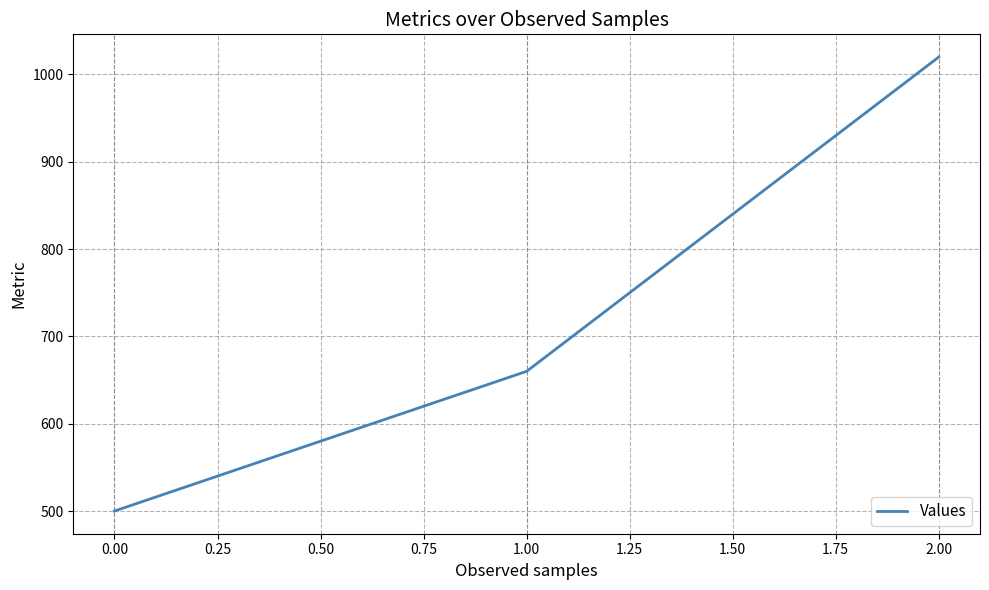

The value at 1.00 is 1089. True or false?

False